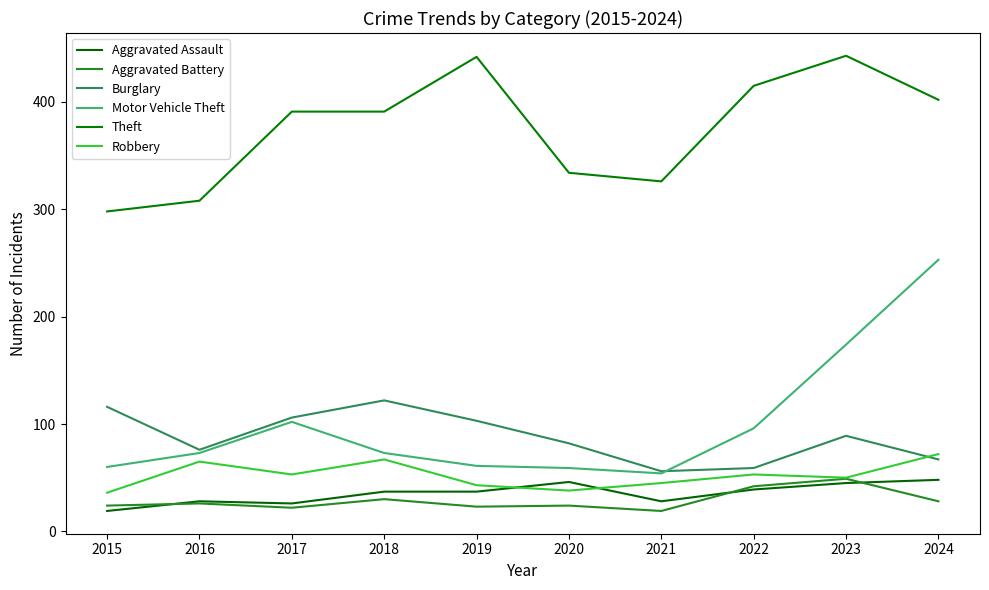

Rank the categories by Theft value from highest to lowest.

2023, 2019, 2022, 2024, 2017, 2018, 2020, 2021, 2016, 2015